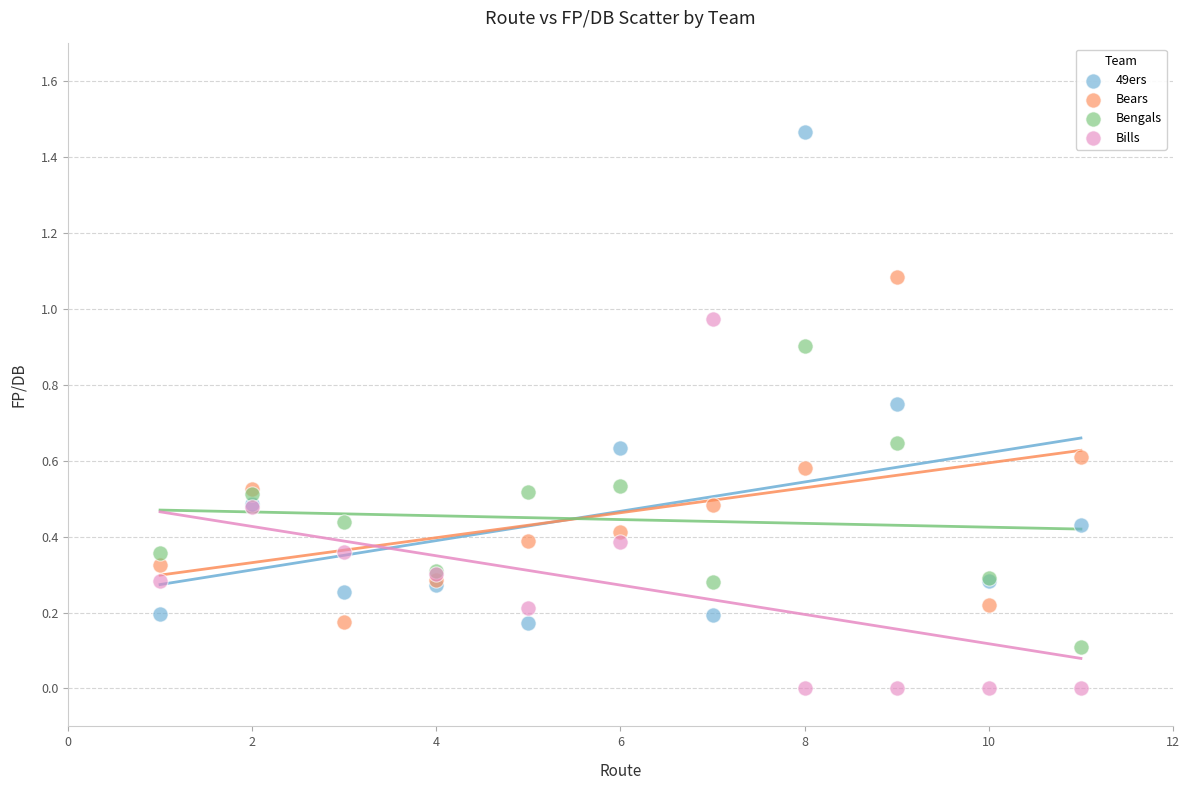

What is the X range (max minus min) for the scatter plot?

10.0